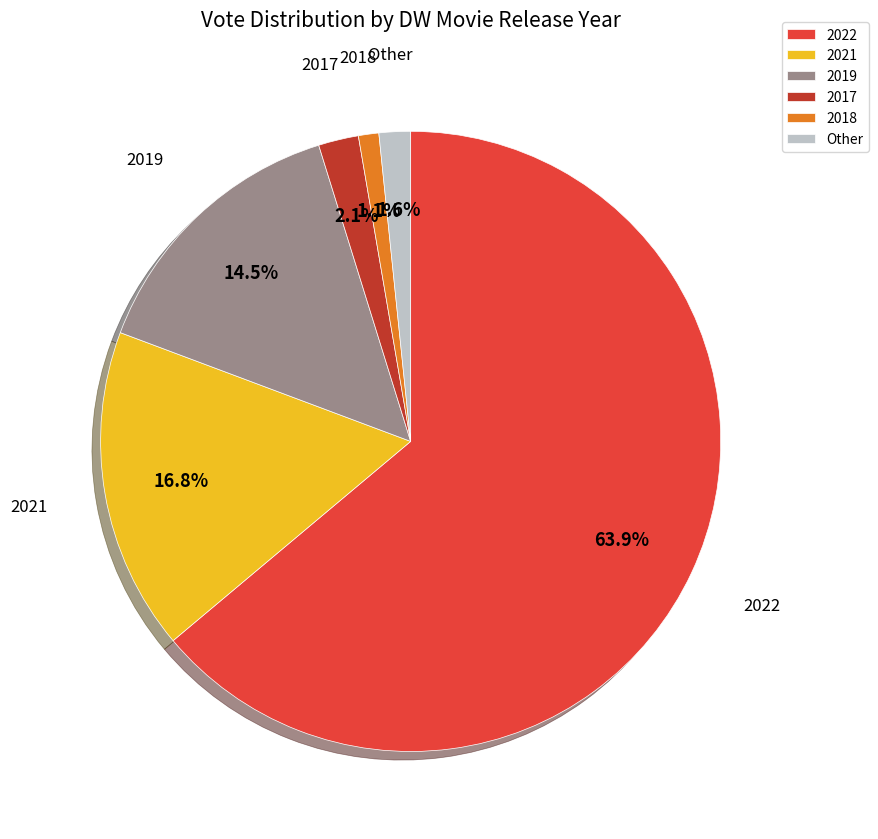

Is there a majority slice in this chart?

Yes